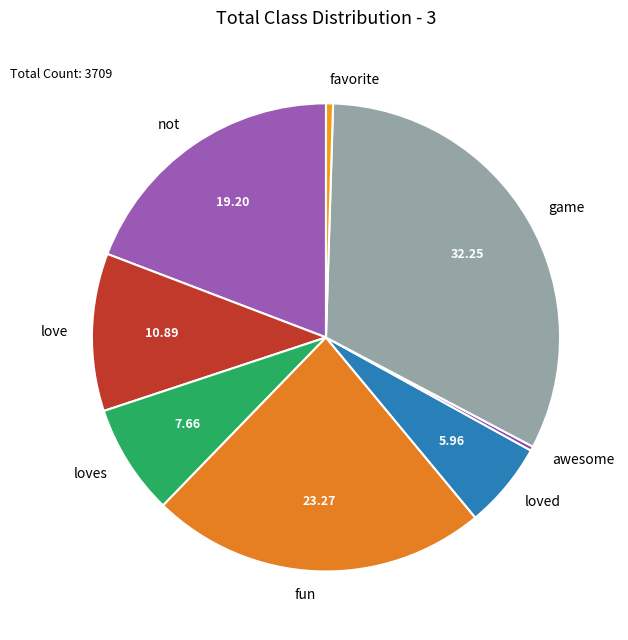

Does fun represent more than half of the total?

No